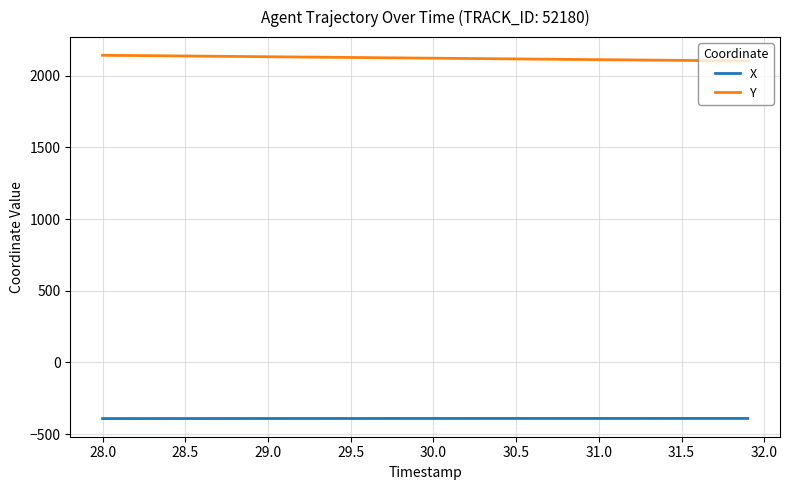

True or false: X and Y cross at least once.

False